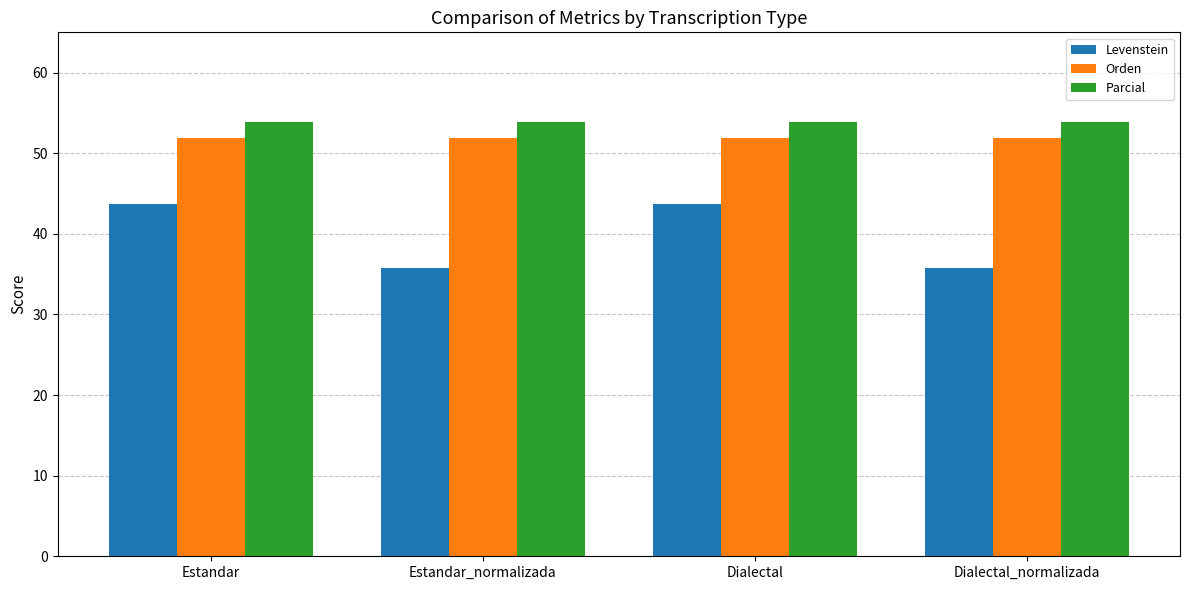

Is the value of Parcial at Estandar greater than the value of Levenstein at Estandar_normalizada?

Yes